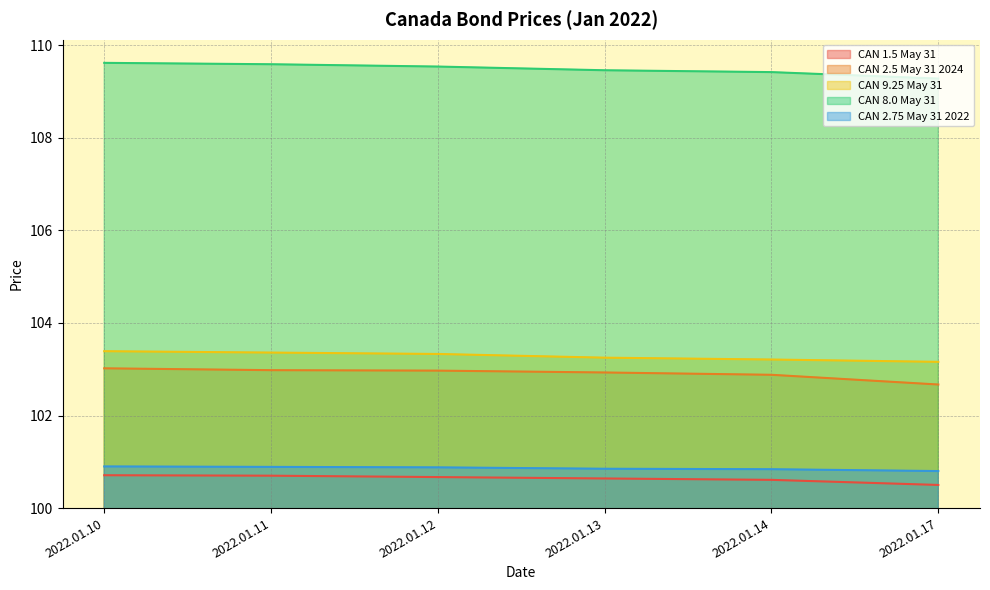

Which series has the largest total across all categories?

CAN 8.0 May 31